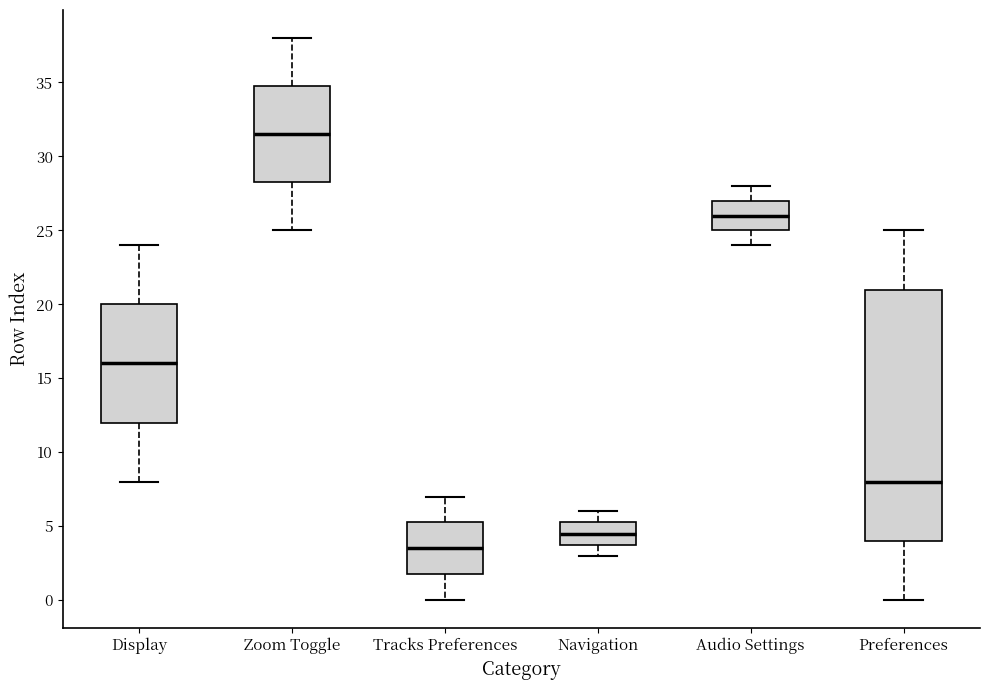

Comparing the boxes themselves (not the whiskers), which one is the tallest?

Preferences